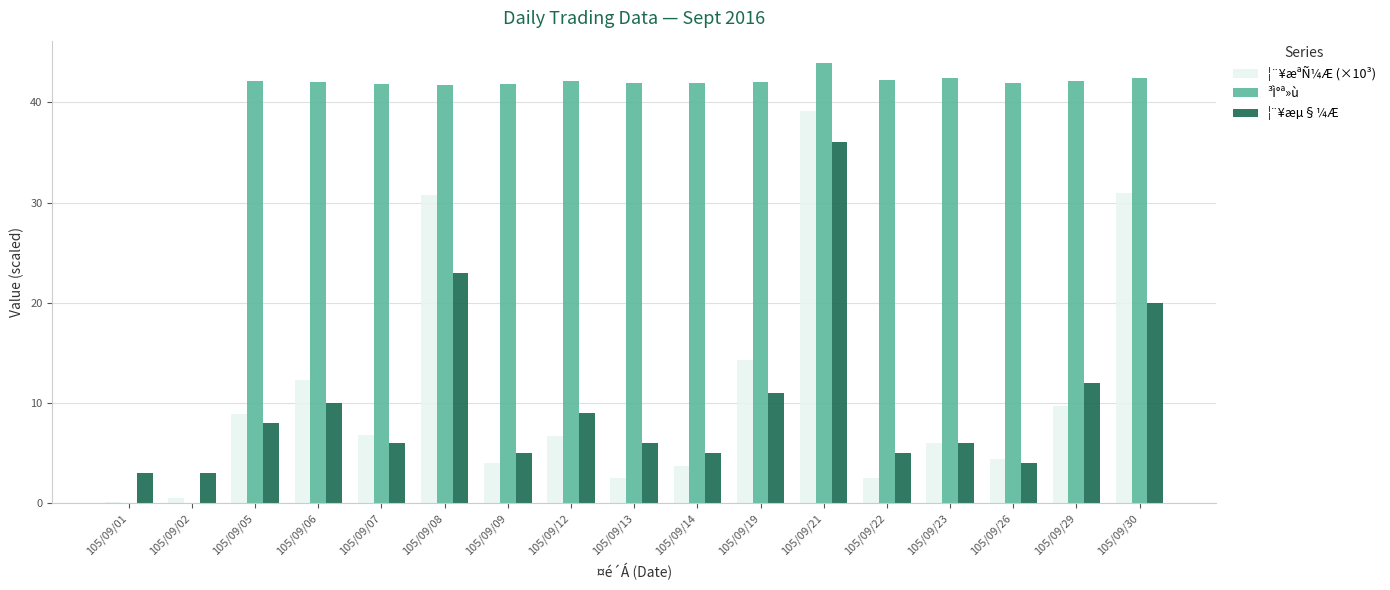

Where is ¦¨¥æµ§¼Æ nearest to the value 19?

105/09/30